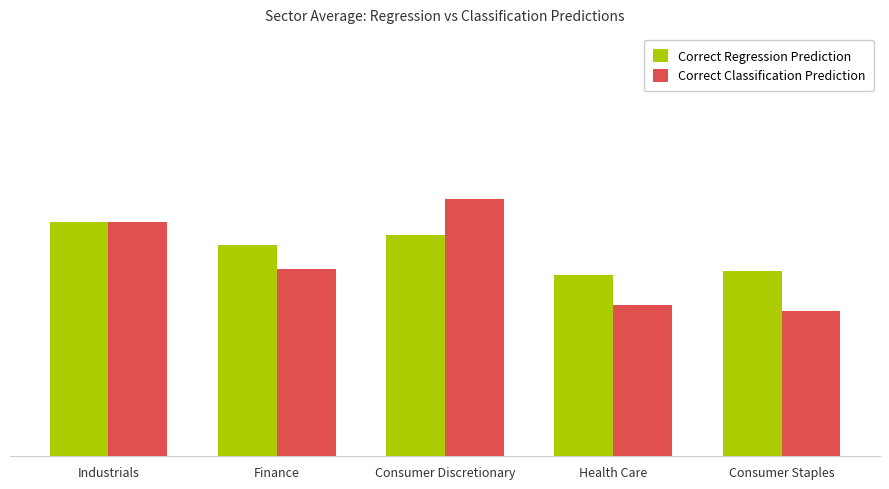

What is the label of the 3rd bar from the left?

Consumer Discretionary